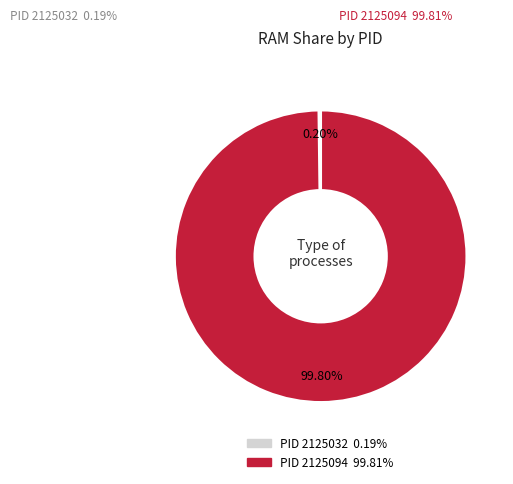

Is there any slice that represents more than half of the pie?

Yes